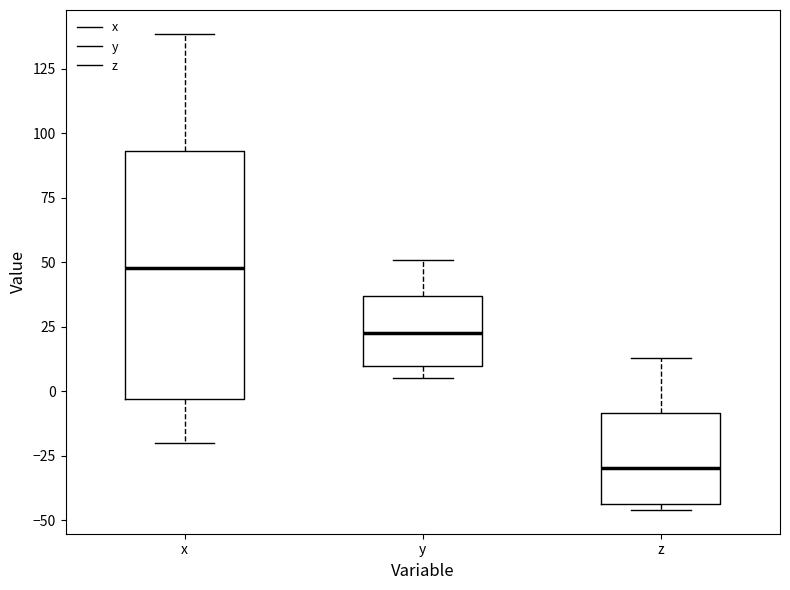

Comparing the boxes themselves (not the whiskers), which one is the tallest?

x